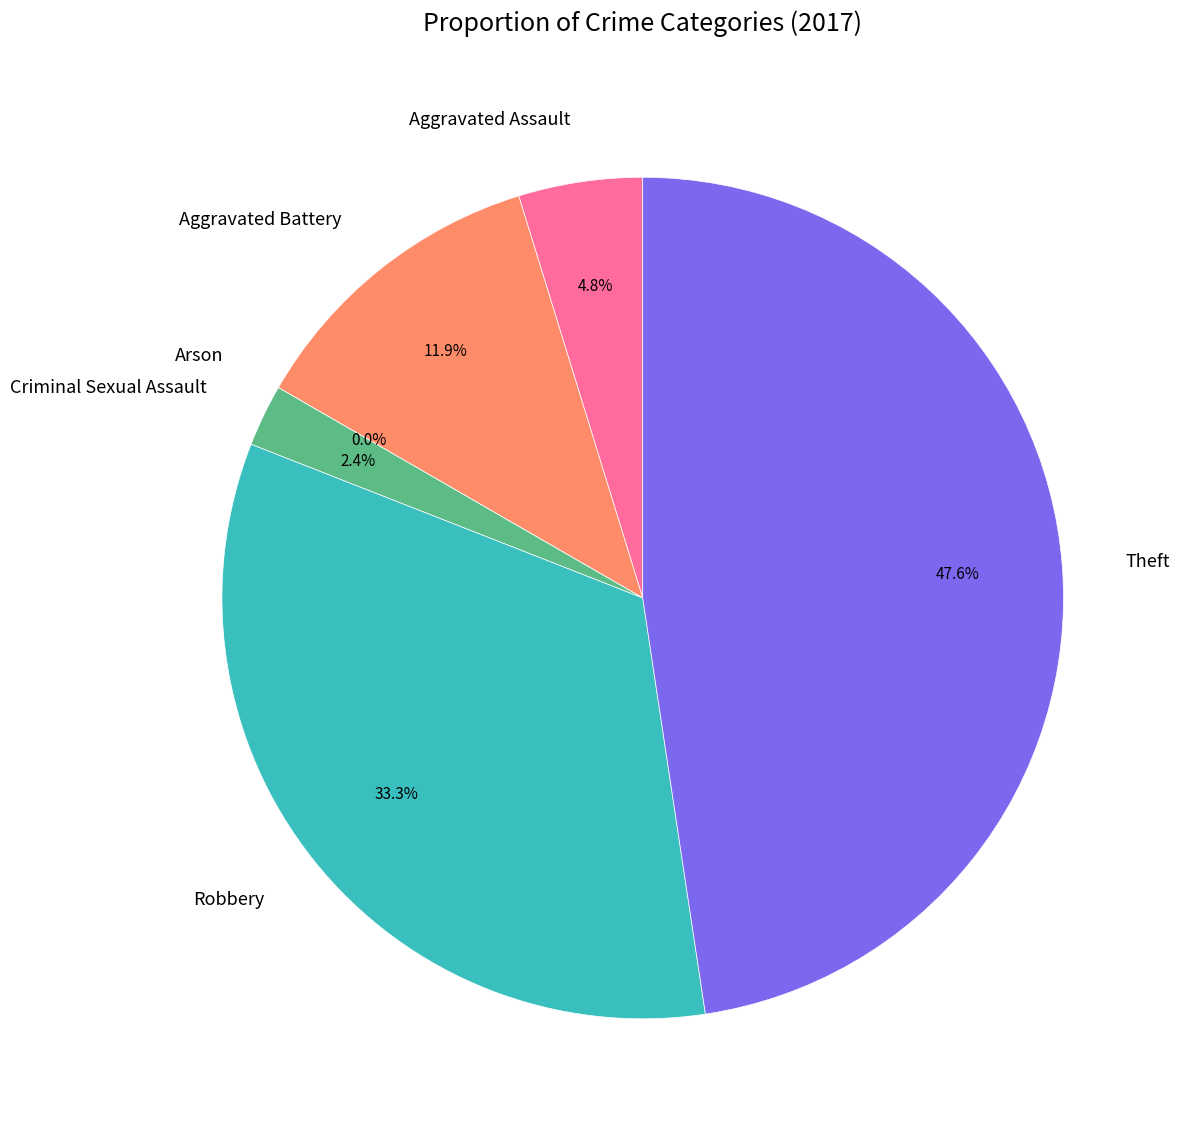

To the nearest percent, what portion does Robbery represent?

33%